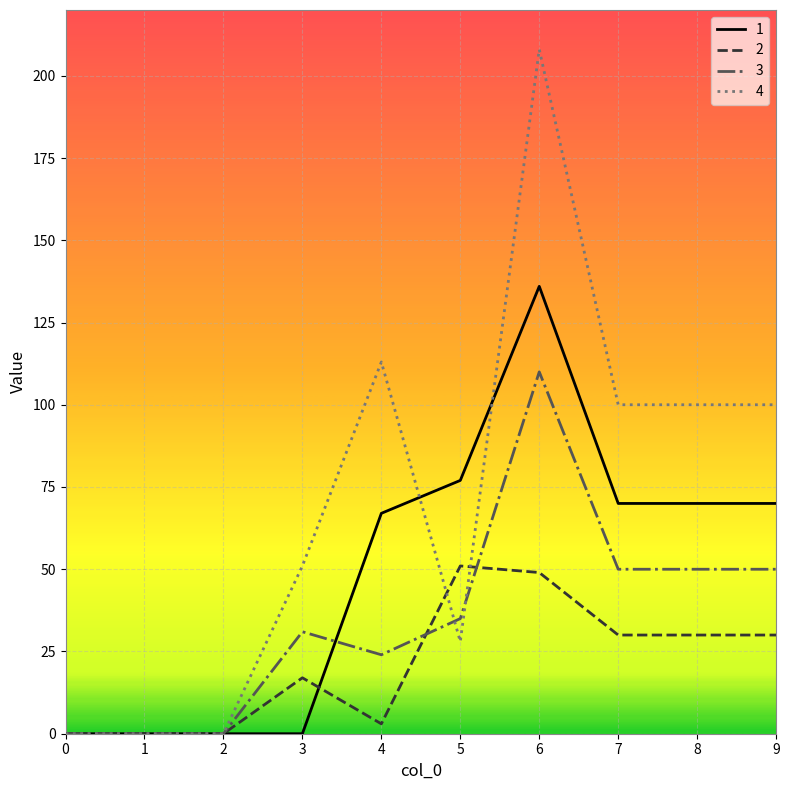

What is the sum of the 4 values at 0 and 6?

208